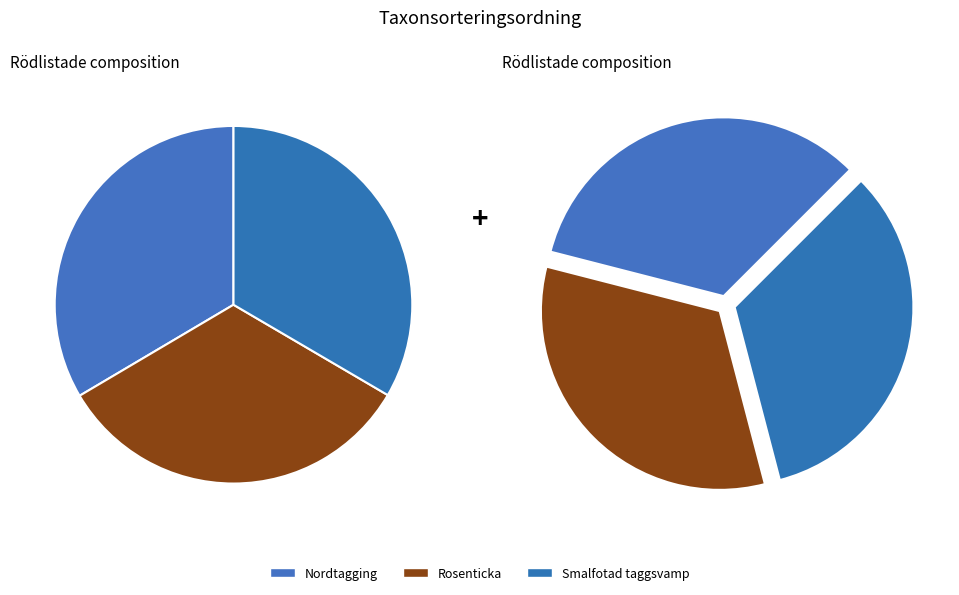

How many slices are in this pie chart?

3